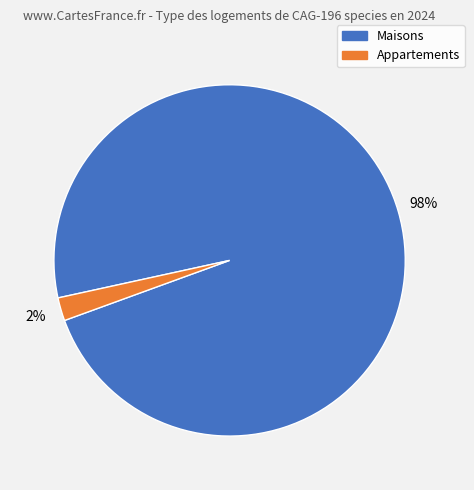

Does any single category account for the majority?

Yes